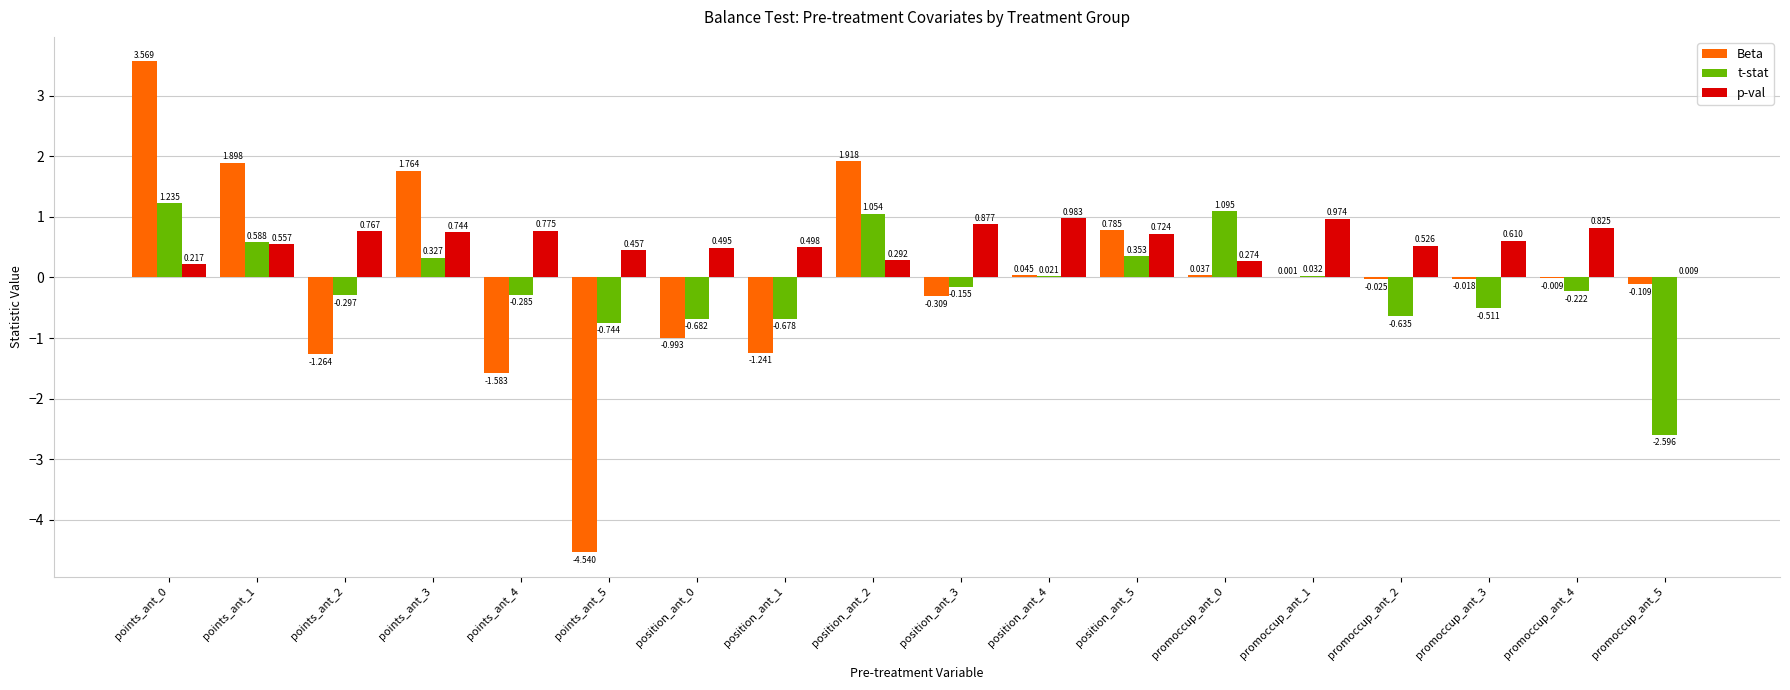

Which series has the widest spread of values?

Beta